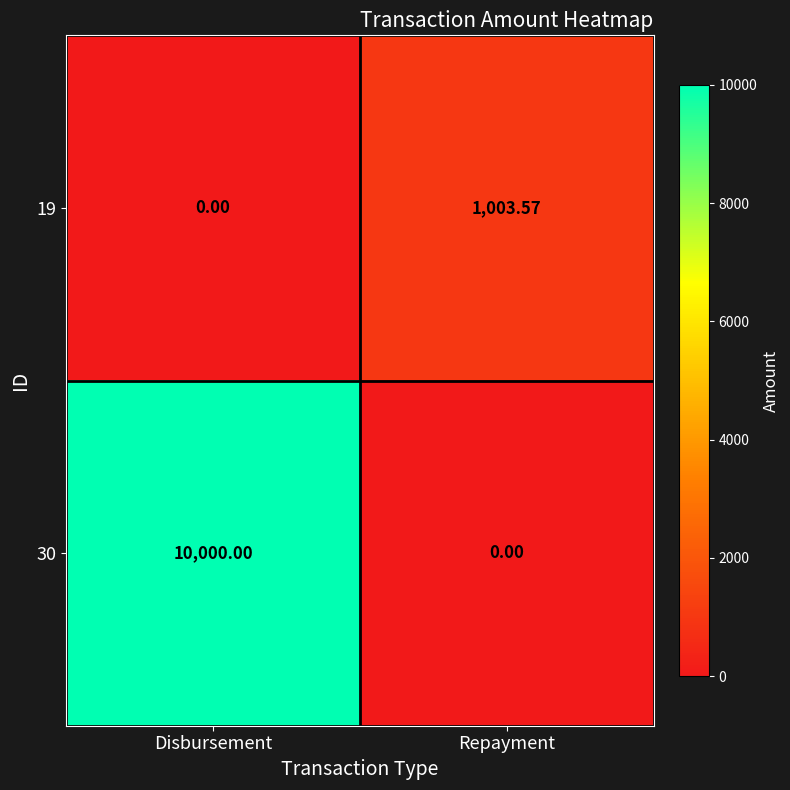

Rank the series at Repayment from highest to lowest value.

19, 30